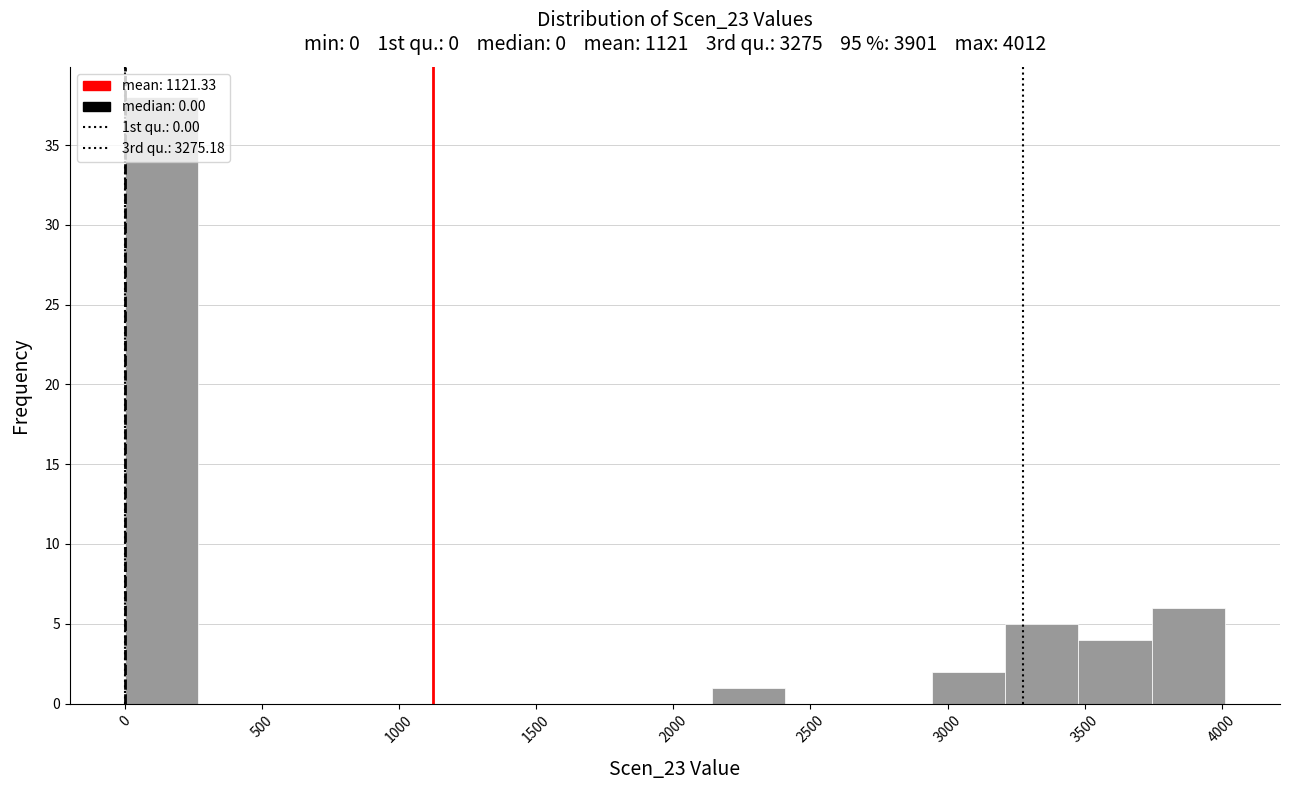

Which range on the x-axis has the tallest bar?

0 to 250